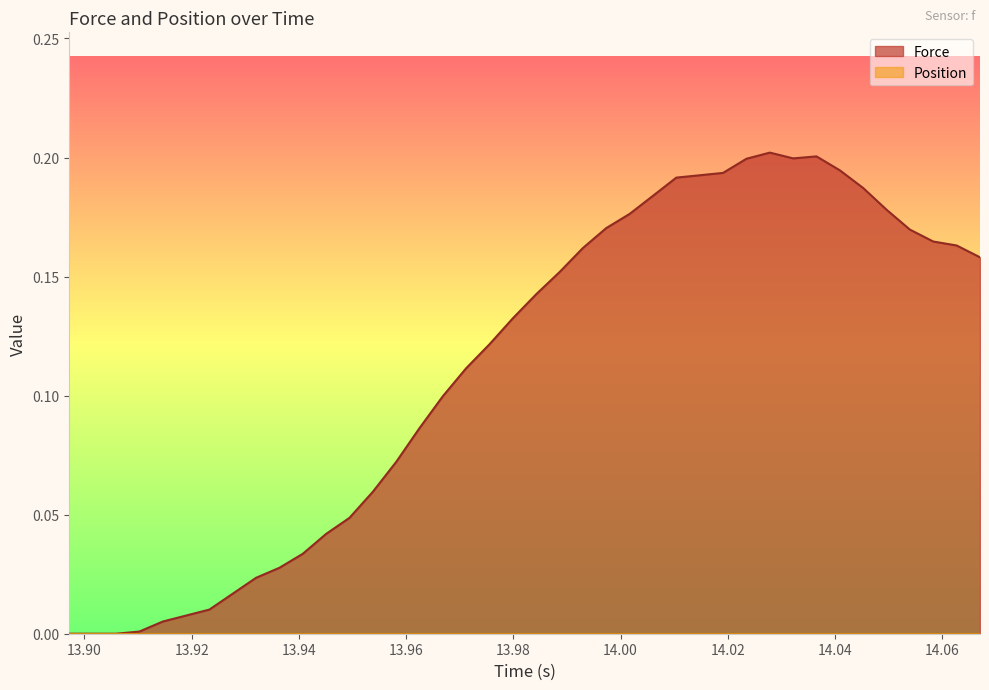

What is the sum of all values?

4.5